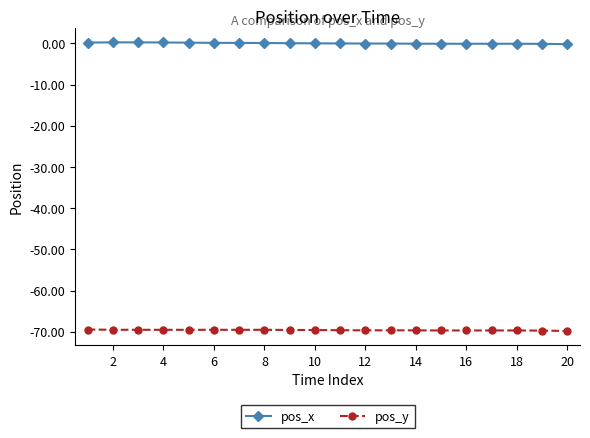

Rank the series by their average value, from lowest to highest.

pos_y, pos_x